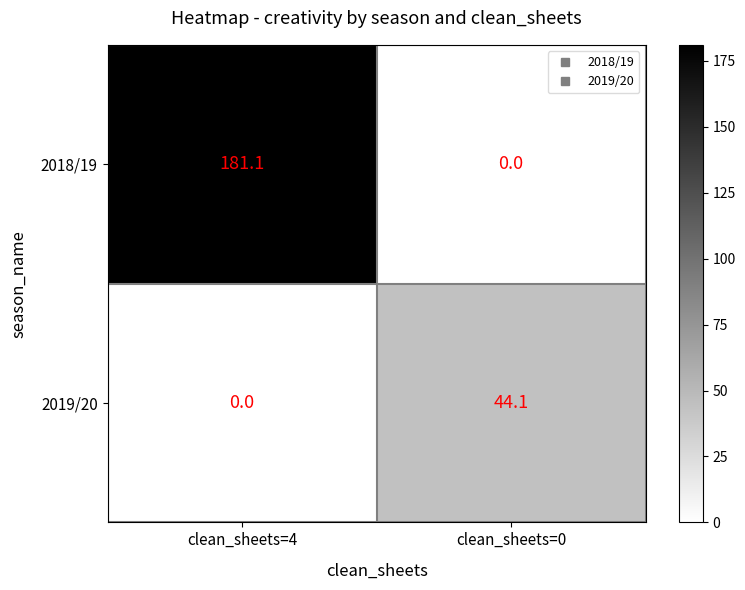

How many categories are shown in the chart?

2